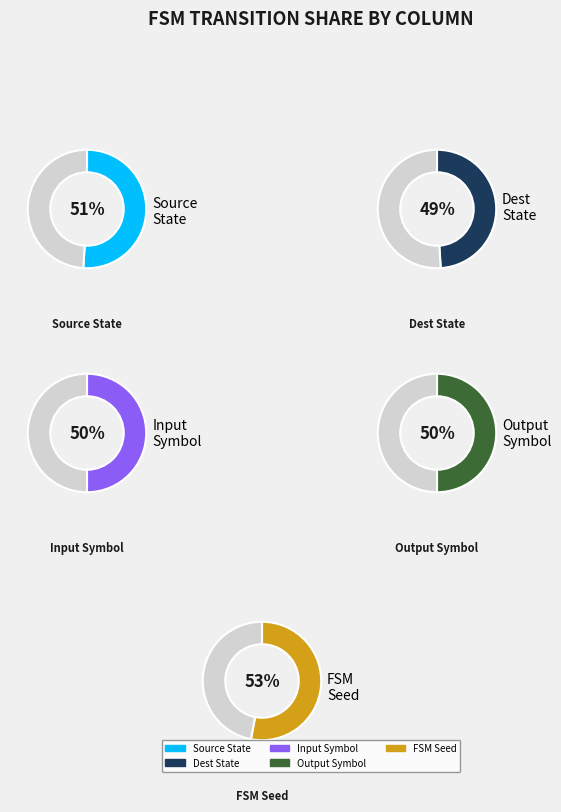

What is the largest slice in the pie chart?

fsm_seed